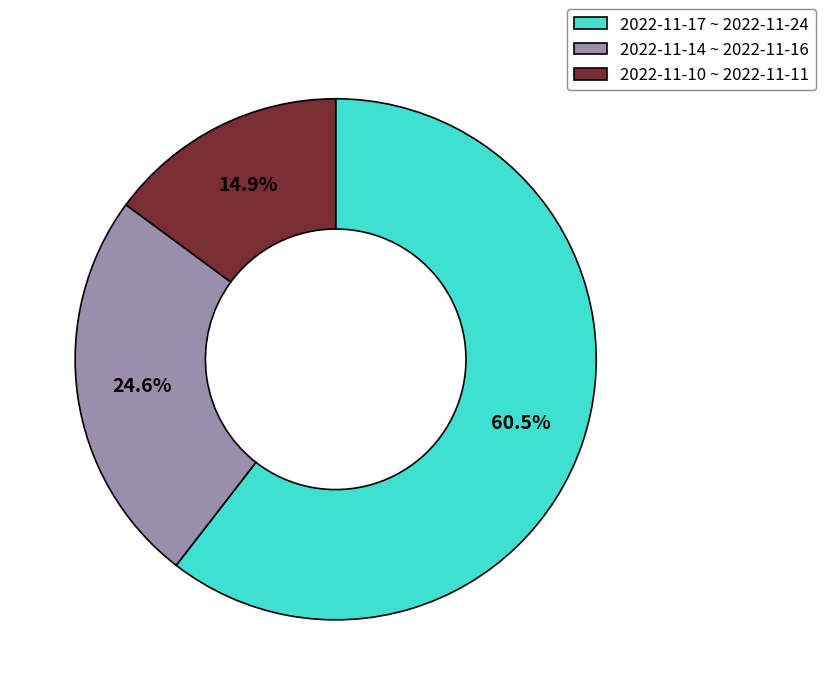

Which slice represents more than half of the pie?

2022-11-17 ~ 2022-11-24